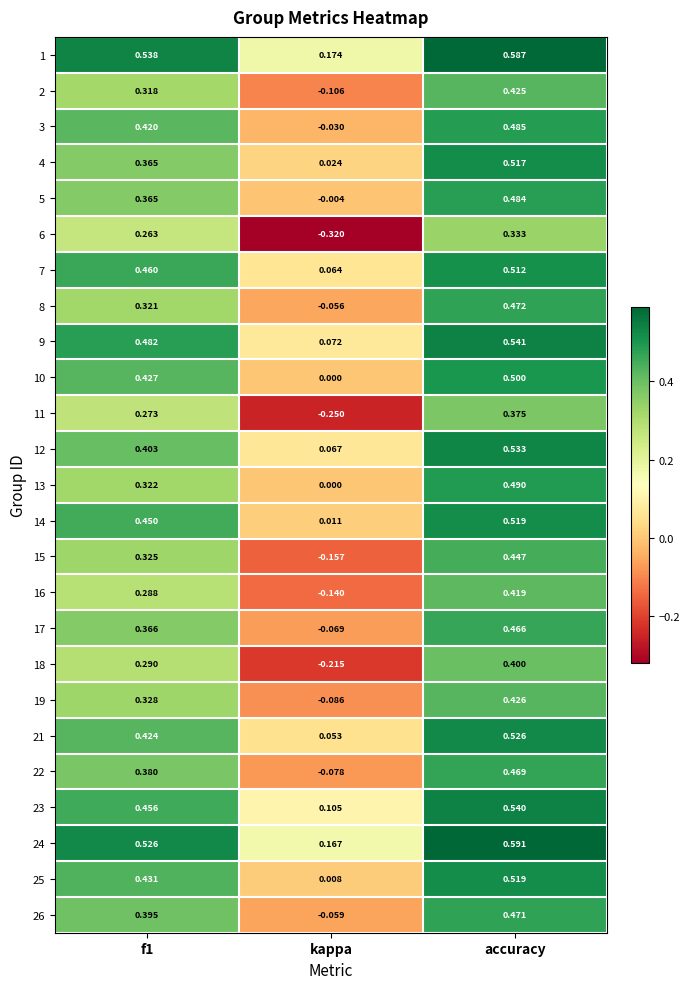

Which category has the highest value in the 8 series?

accuracy